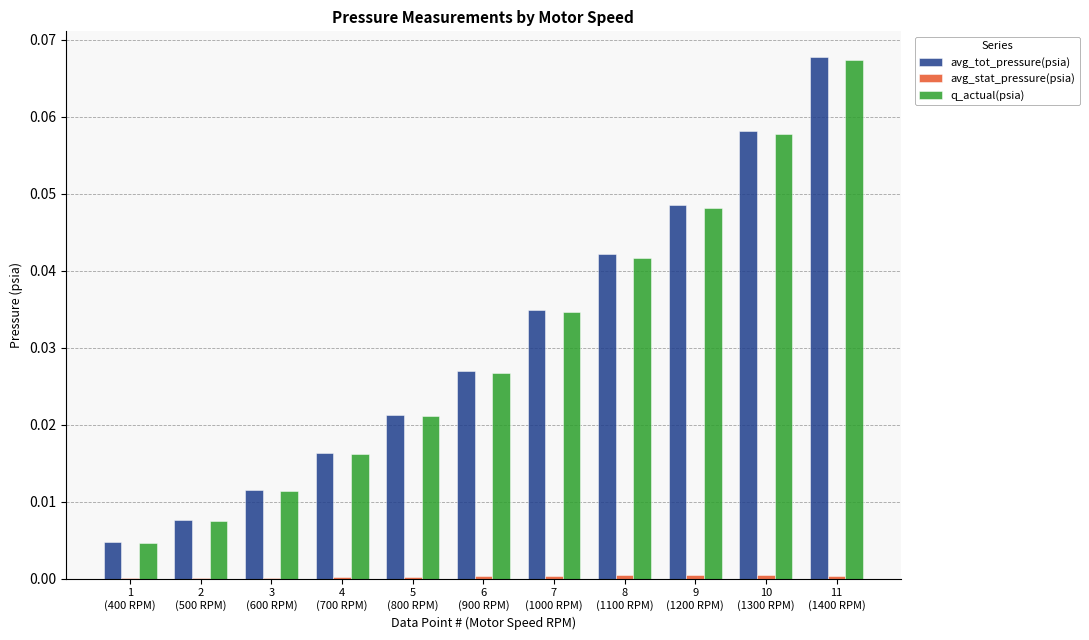

What is the sum of all avg_tot_pressure(psia) values?

0.3